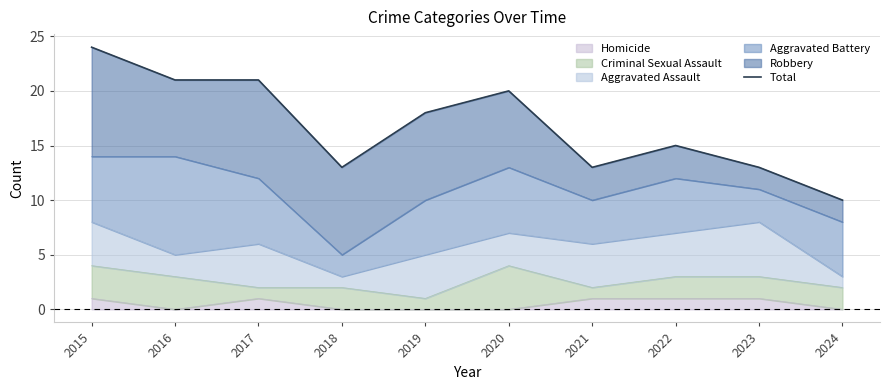

Reading right to left, extract all data points from this chart.

10	13	15	13	20	18	13	21	21	24